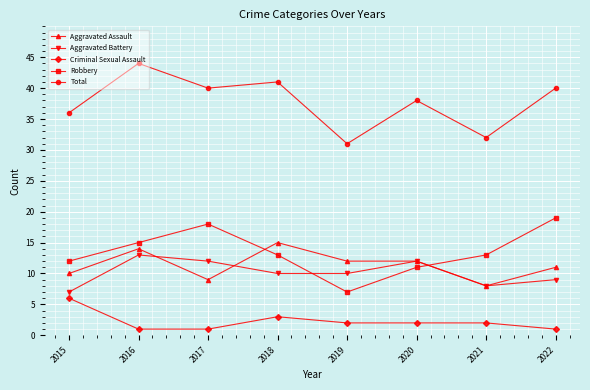

What is the smallest value displayed?

1